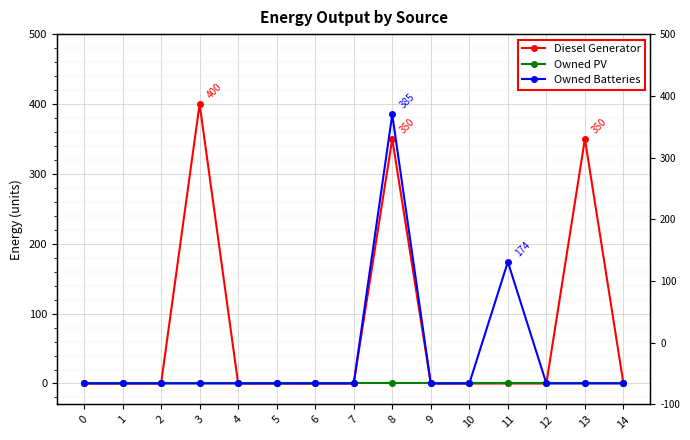

True or false: Diesel Generator and Owned PV cross at least once.

False